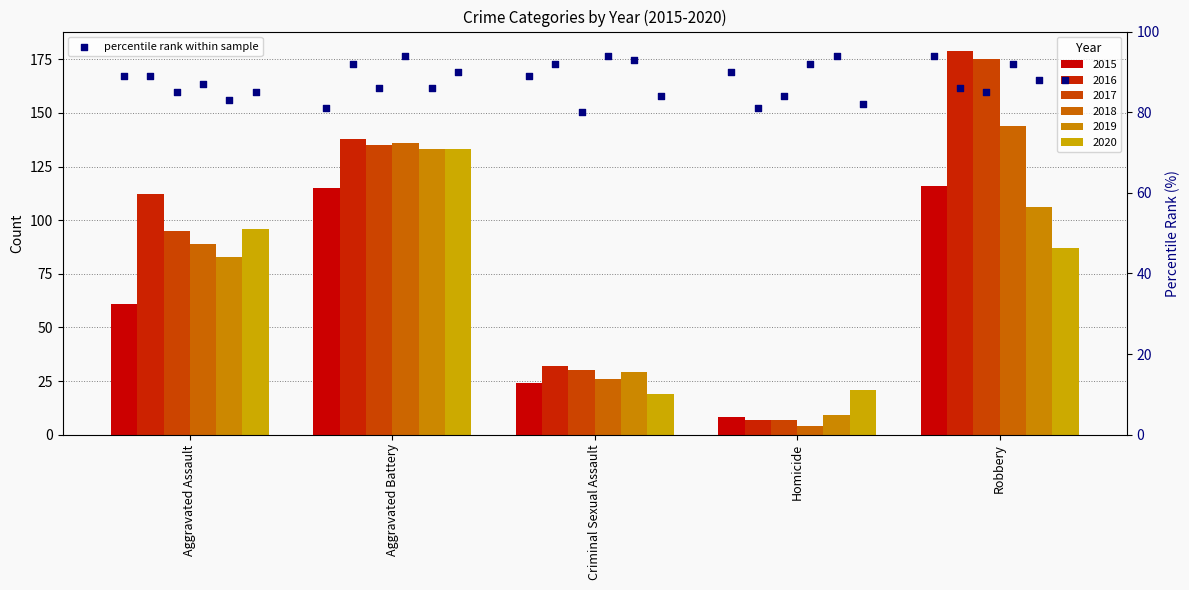

Which has a higher value, Robbery or Aggravated Assault?

Robbery